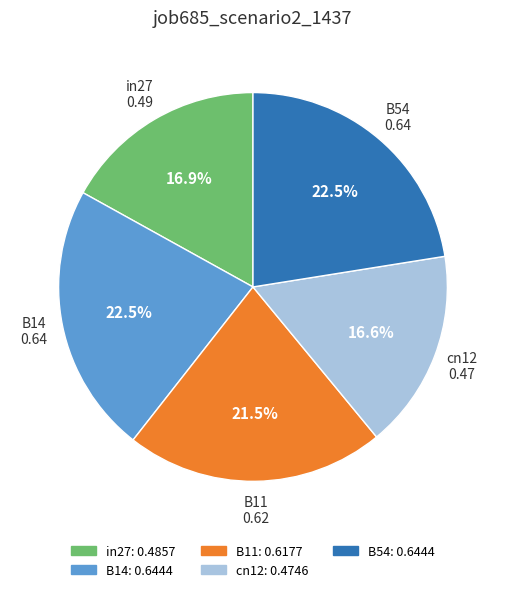

Is B14 the majority of the pie?

No